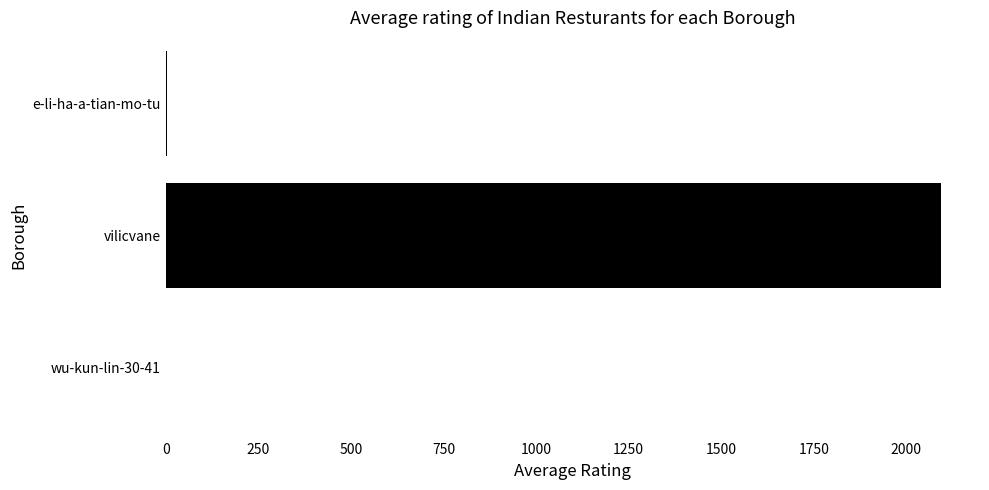

Are the bars horizontal?

Yes